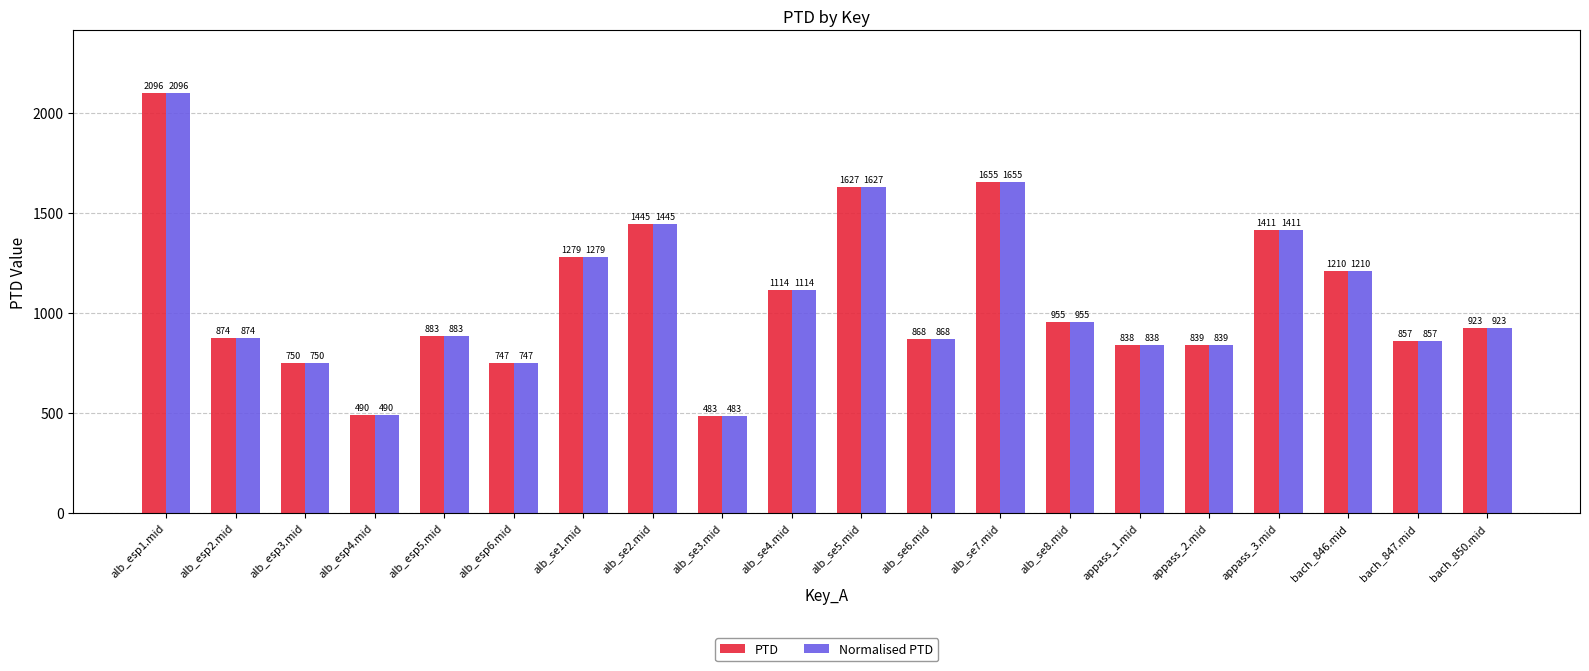

How many bars are there in each group?

2